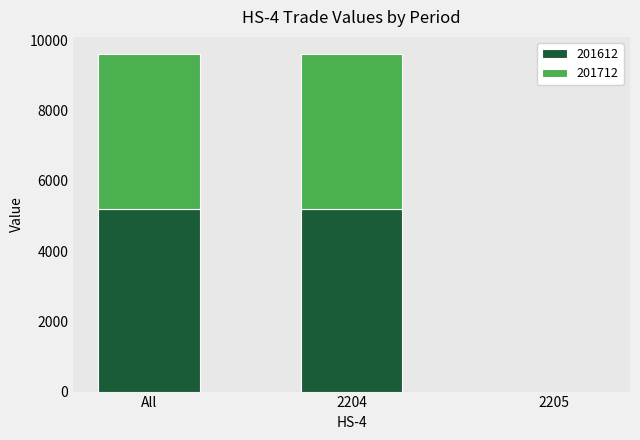

What is the highest value of the 201612 series?

5198.3